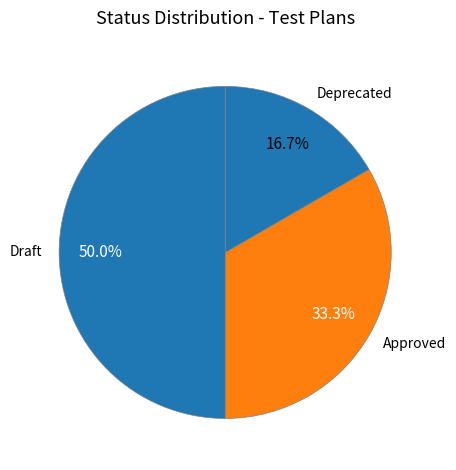

The Draft slice represents 35% of the pie. True or false?

False